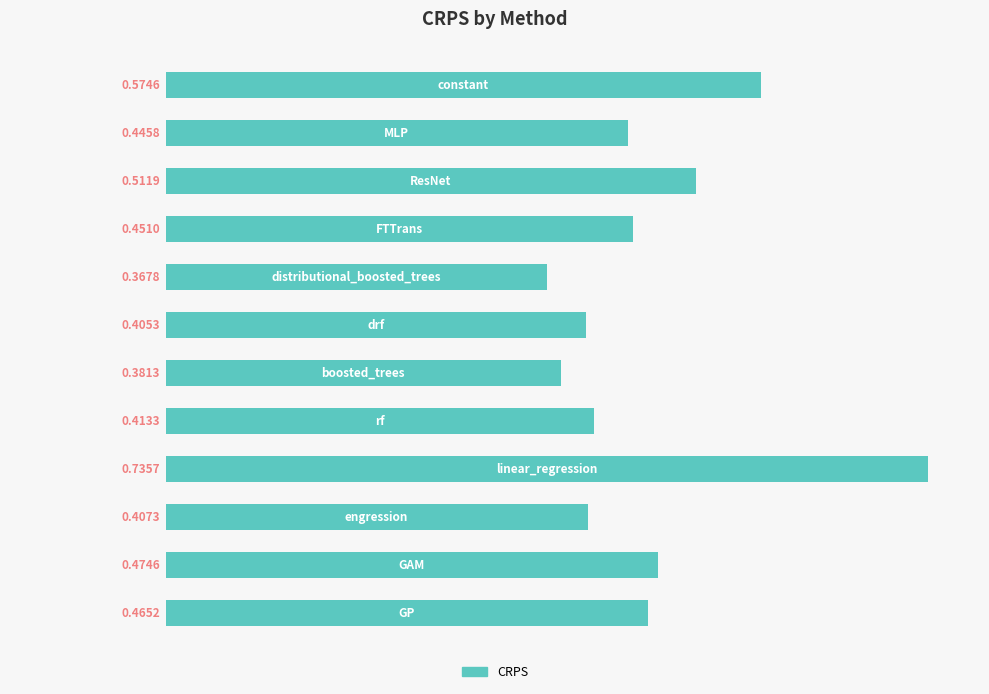

What is the sum of all values?

5.6